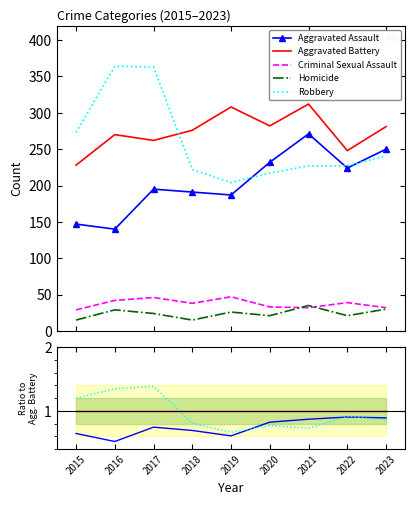

Reading left to right, extract all data points from this chart.

Aggravated Assault: 0.6	0.5	0.7	0.7	0.6	0.8	0.9	0.9	0.9
Aggravated Battery: 1.0	1.0	1.0	1.0	1.0	1.0	1.0	1.0	1.0
Criminal Sexual Assault: 0.1	0.2	0.2	0.1	0.2	0.1	0.1	0.2	0.1
Homicide: 0.1	0.1	0.1	0.1	0.1	0.1	0.1	0.1	0.1
Robbery: 1.2	1.3	1.4	0.8	0.7	0.8	0.7	0.9	0.9